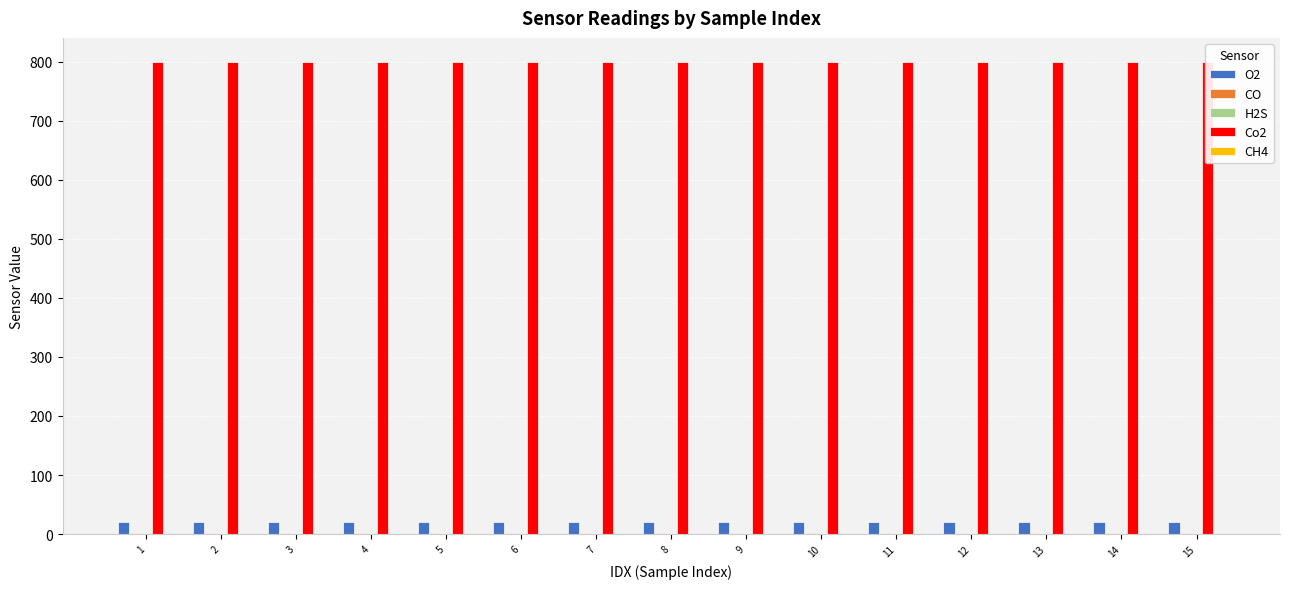

Reading left to right, transcribe all the data shown in this chart.

O2: 20.5	20.5	20.5	20.5	20.5	20.5	20.5	20.5	20.5	20.5	20.5	20.5	20.5	20.5	20.5
CO: 2.0	2.0	2.0	2.0	2.0	2.0	2.0	2.0	2.0	2.0	2.0	2.0	2.0	2.0	2.0
H2S: 0.0	0.0	0.0	0.0	0.0	0.0	0.0	0.0	0.0	0.0	0.0	0.0	0.0	0.0	0.0
Co2: 800.0	800.0	800.0	800.0	800.0	800.0	800.0	800.0	800.0	800.0	800.0	800.0	800.0	800.0	800.0
CH4: 0.0	0.0	0.0	0.0	0.0	0.0	0.0	0.0	0.0	0.0	0.0	0.0	0.0	0.0	0.0